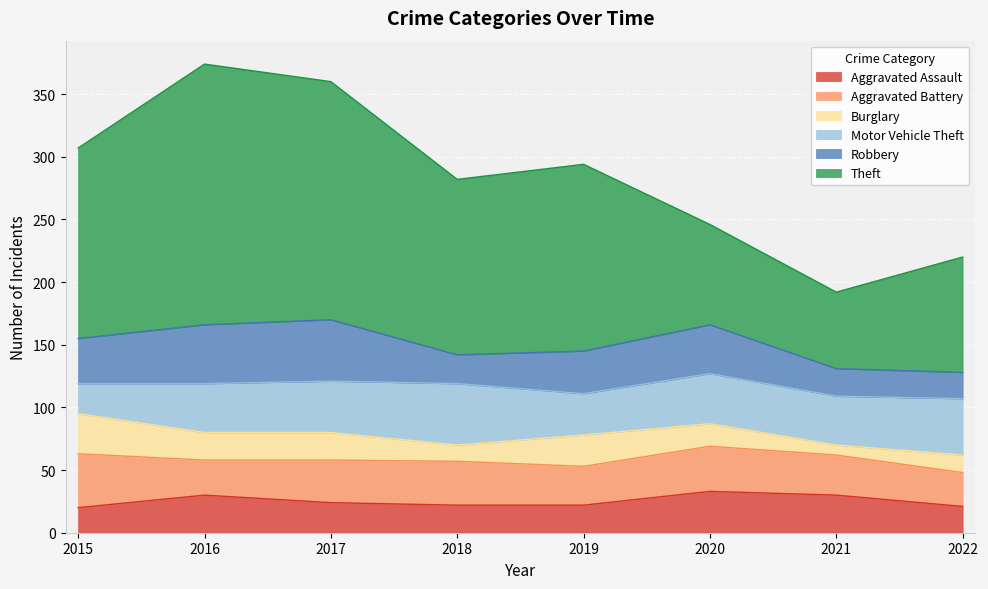

What is the total value across all series at 2018?

282